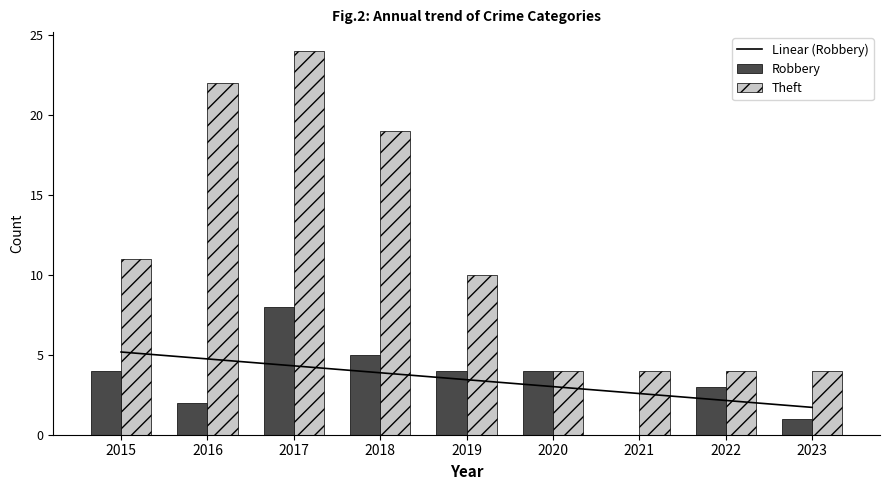

What is the sum of all Robbery values?

31